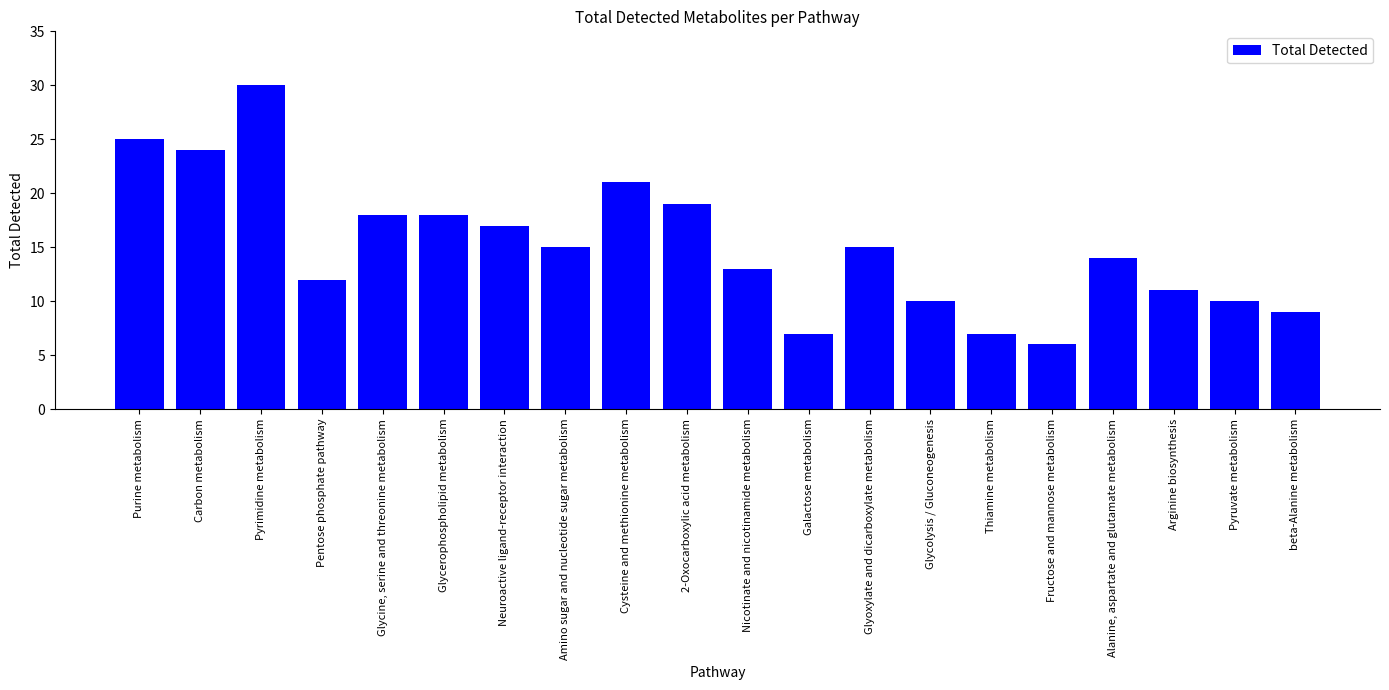

What is the value of the 3rd bar from the left?

30